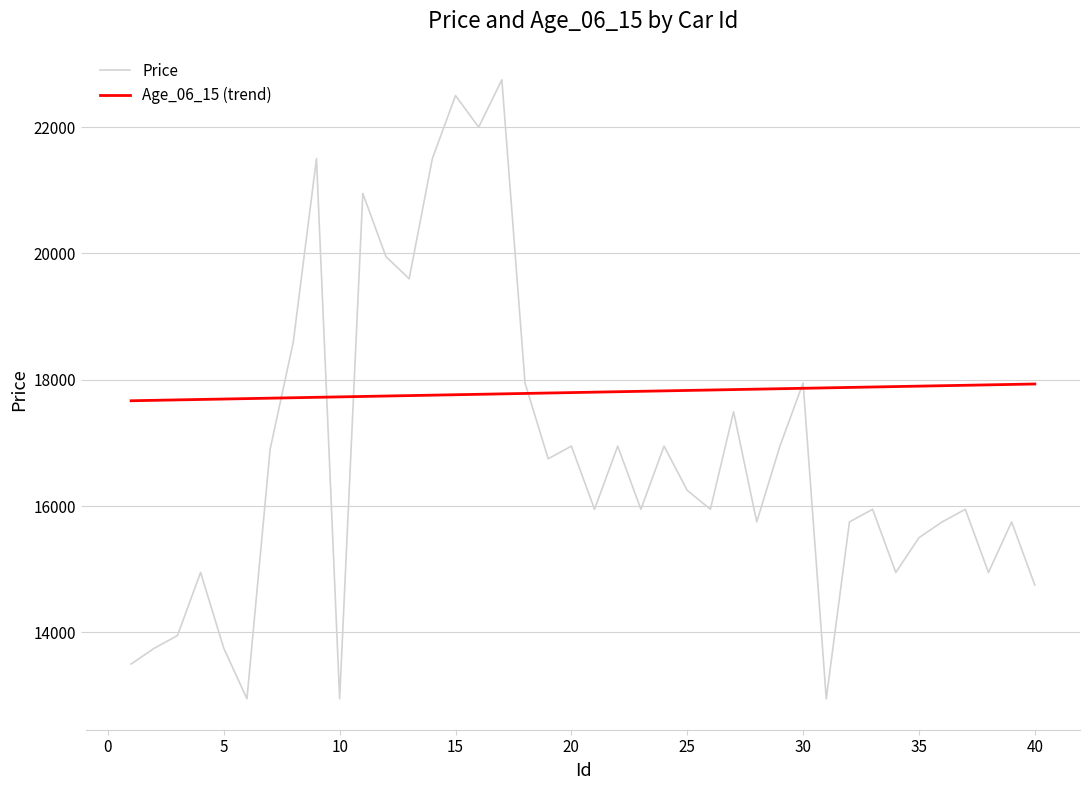

True or false: Age_06_15 (trend) and Price cross at least once.

True